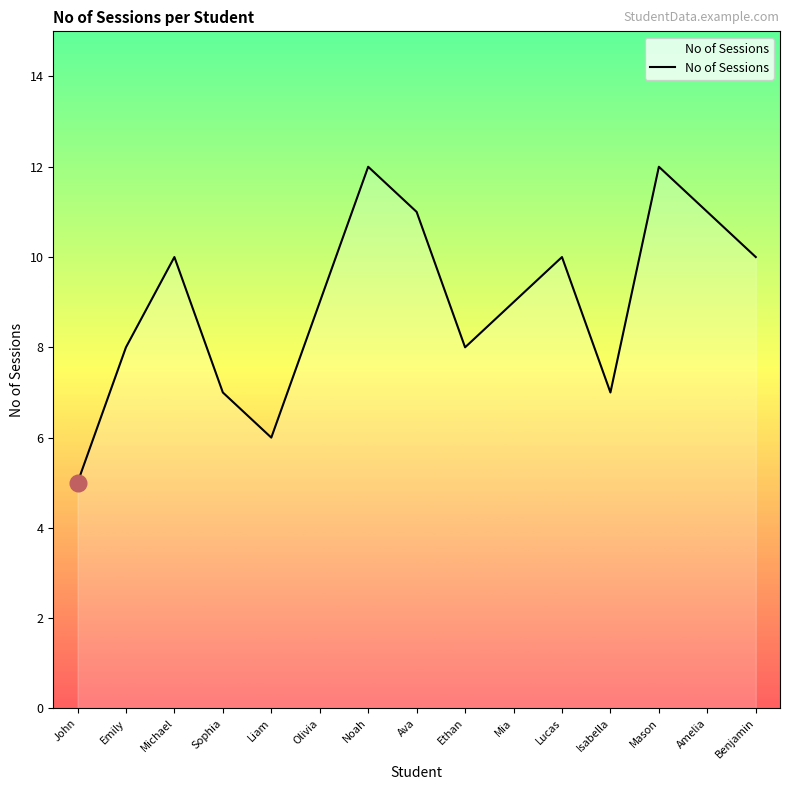

At which category does the chart reach its minimum across all series?

John